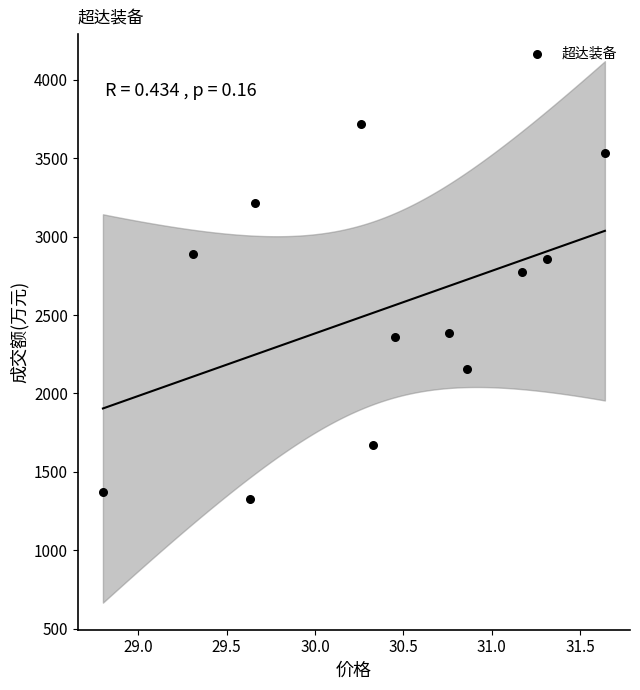

What is the range of Y values (max minus min)?

2393